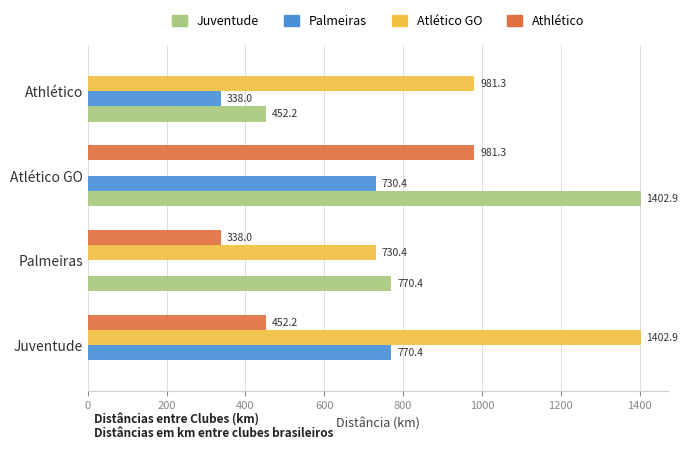

Is it true that Athlético equals 452.2 at Juventude?

True